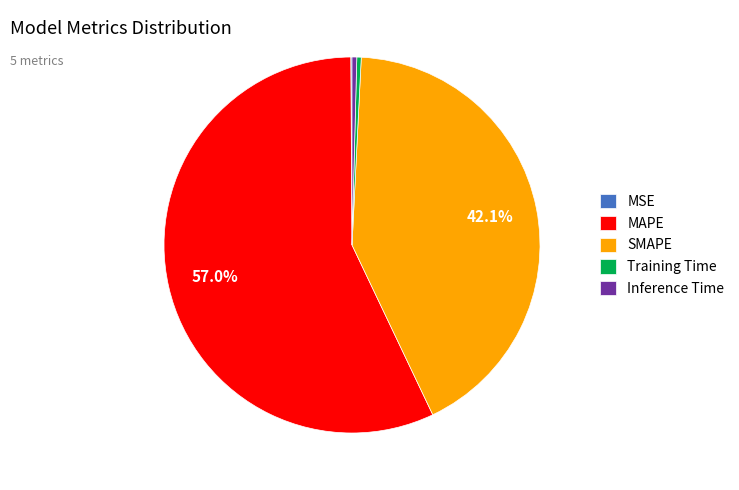

Is there any slice that represents more than half of the pie?

Yes